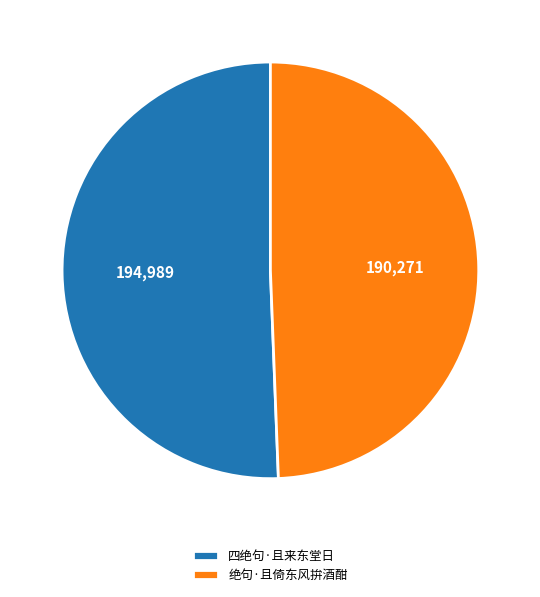

Is it true that 四绝句·且来东堂日 is 62% of the pie?

False